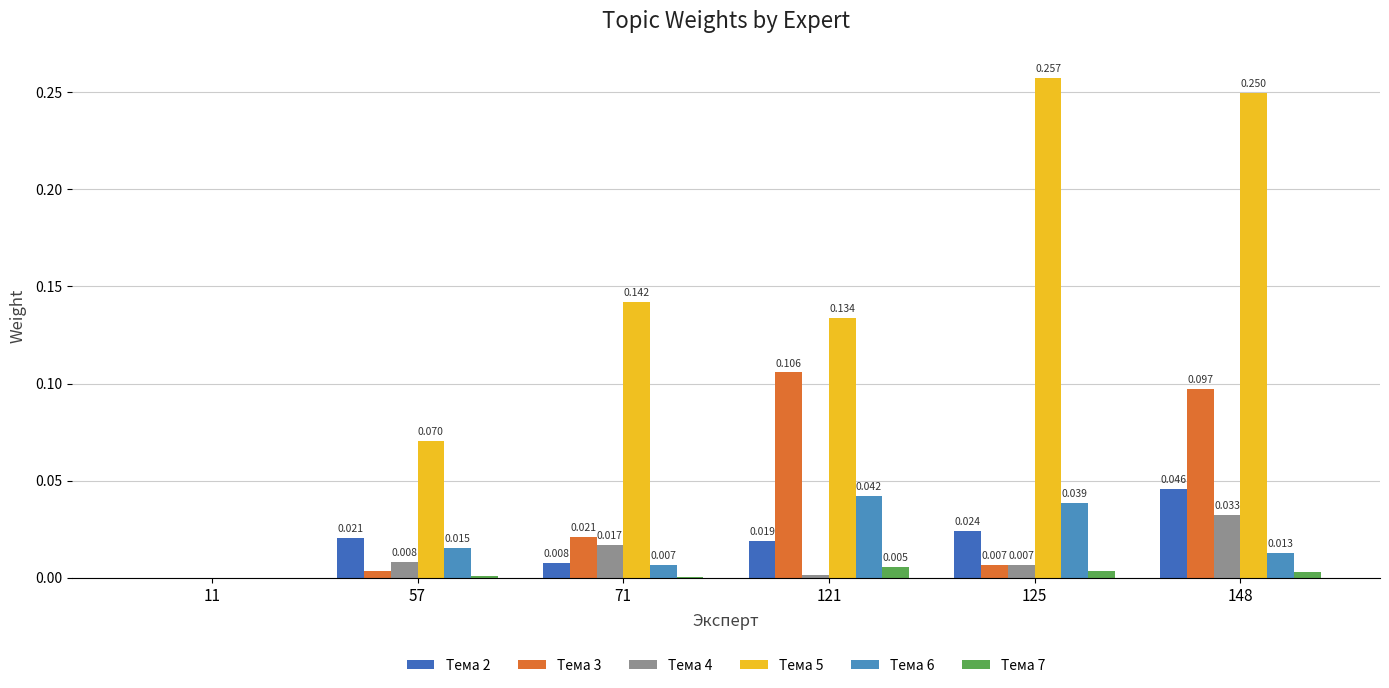

Are the bars grouped side by side (vs. stacked)?

Yes